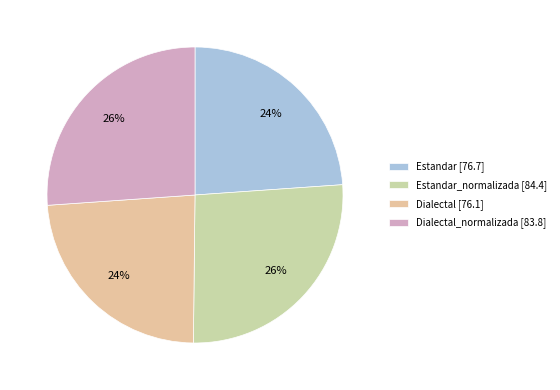

Rank the categories by value from lowest to highest.

Dialectal, Estandar, Dialectal_normalizada, Estandar_normalizada